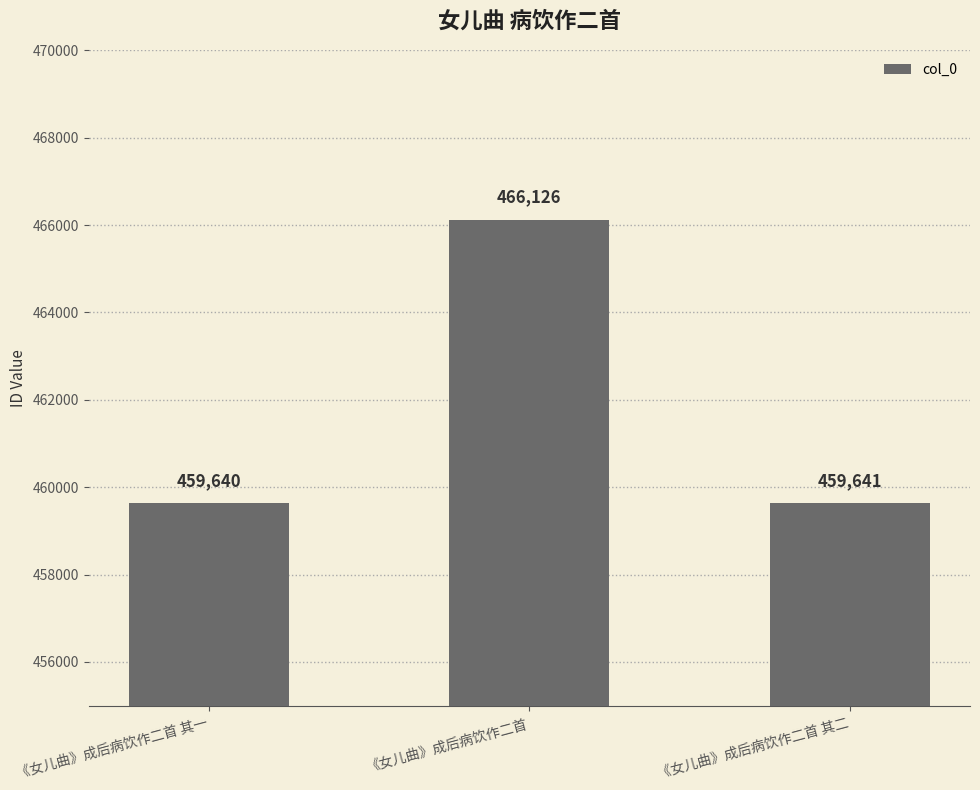

Approximately how many times larger is the value at 《女儿曲》成后病饮作二首 其一 compared to 《女儿曲》成后病饮作二首 其二?

1.0